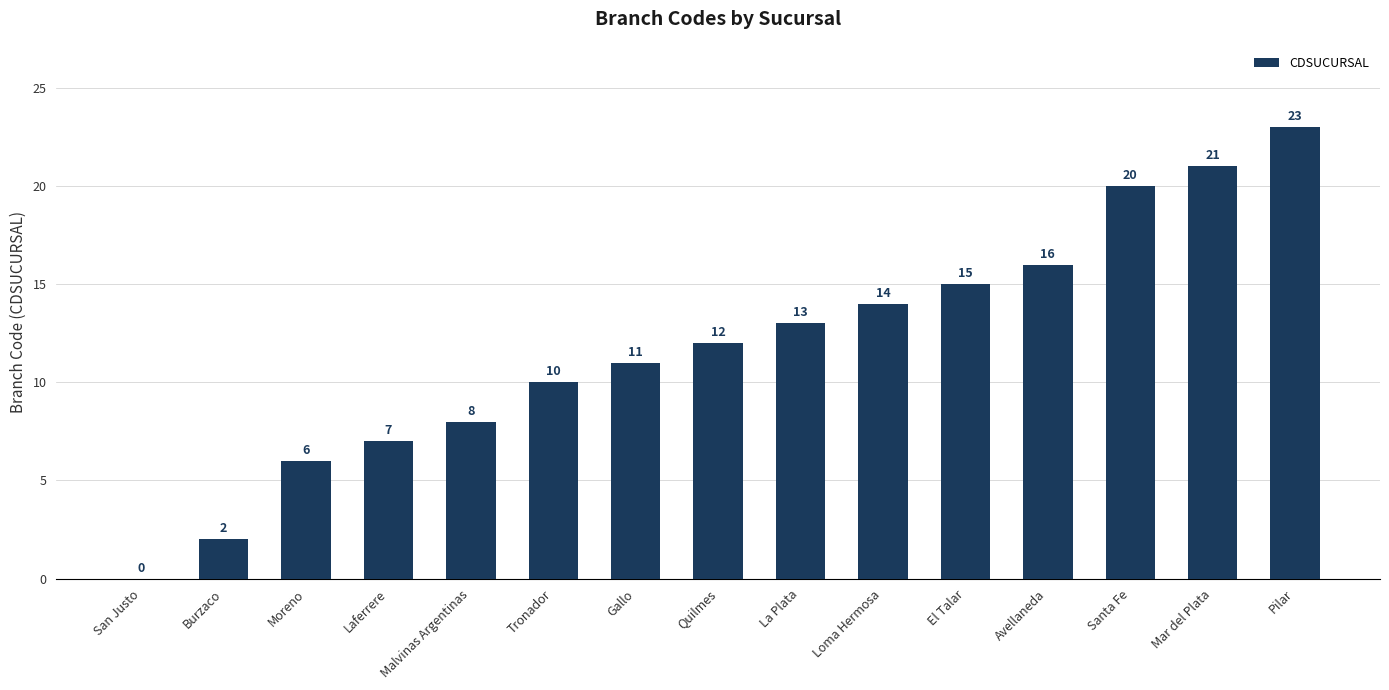

Where is the data nearest to the value 11?

Gallo